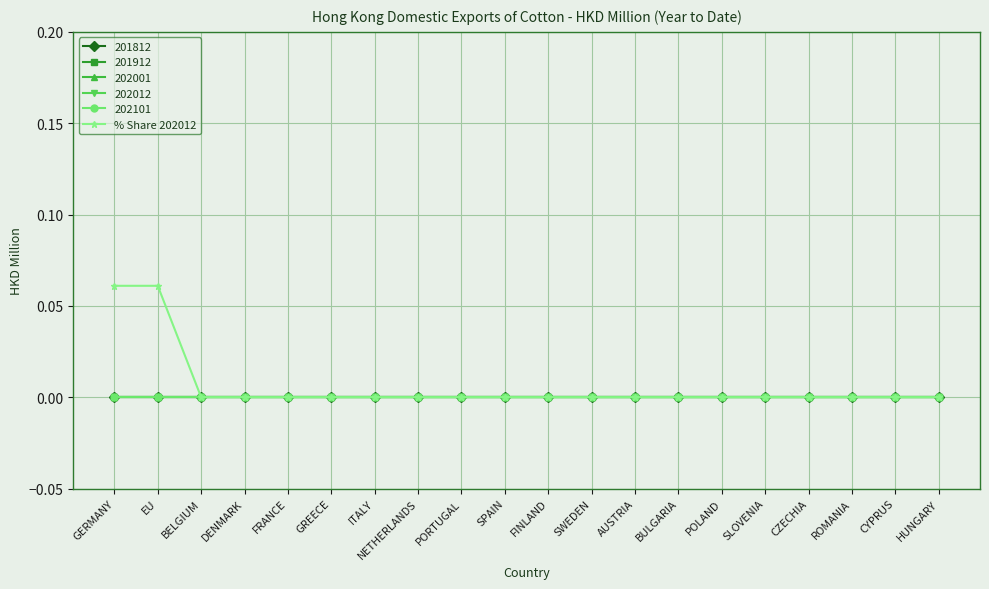

Is this an area chart (filled region under the line)?

No